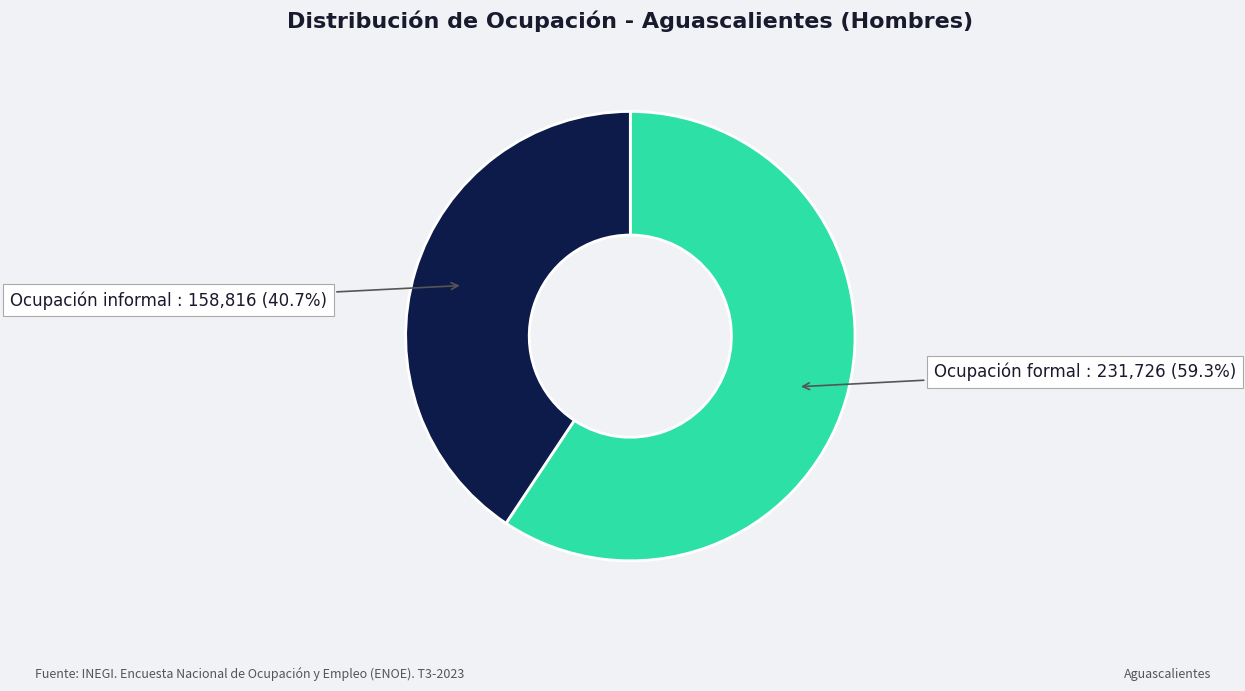

Is there a majority slice in this chart?

Yes